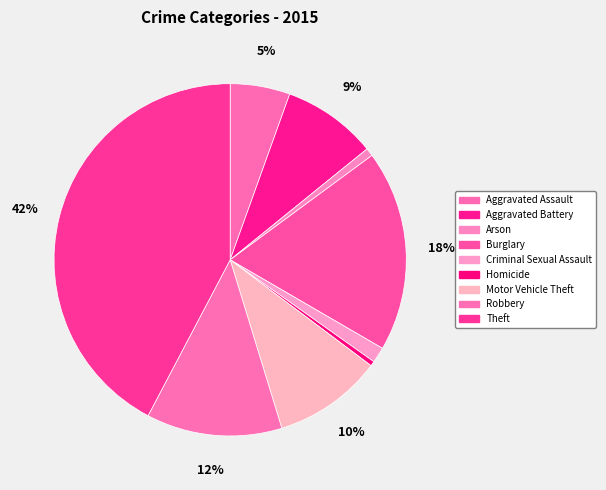

How many segments does this pie chart have?

9